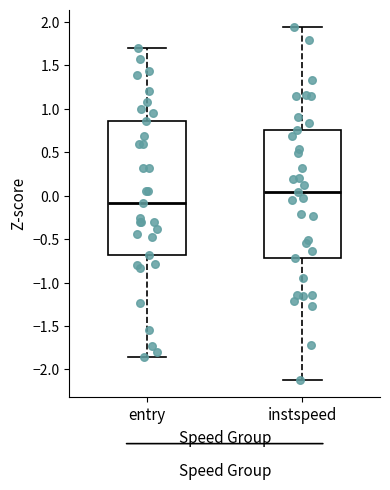

Reading left to right, transcribe this box plot: for each box, give where its median line is, the range the box spans, and where its two whiskers end, as read against the y-axis. The values are not printed on the chart, so give them approximately, as read against the axis.

entry: median -0.10, box -0.70 to 0.85, whiskers -1.85 to 1.70
instspeed: median 0.05, box -0.70 to 0.75, whiskers -2.10 to 1.95